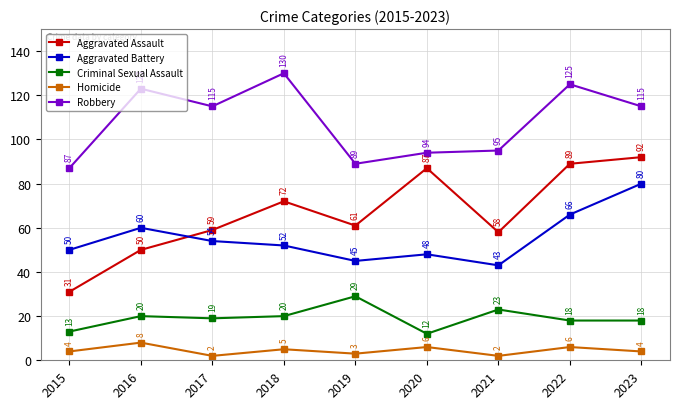

What is the average value of the Robbery series?

108